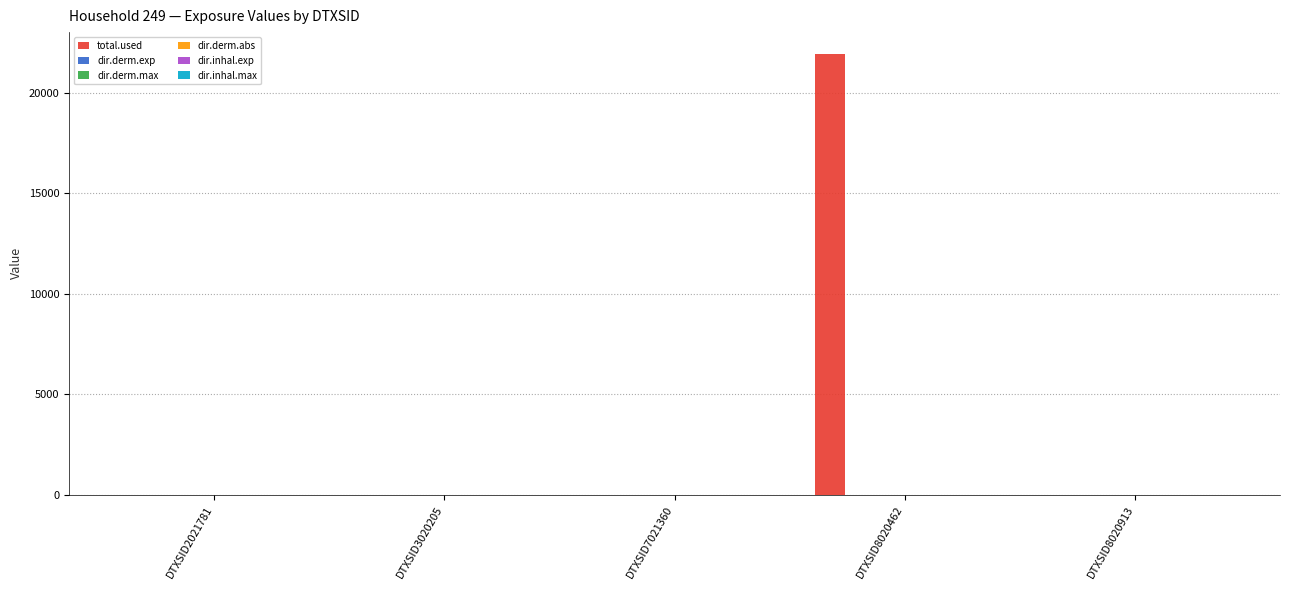

At which category is the sum across all series the highest?

DTXSID8020462